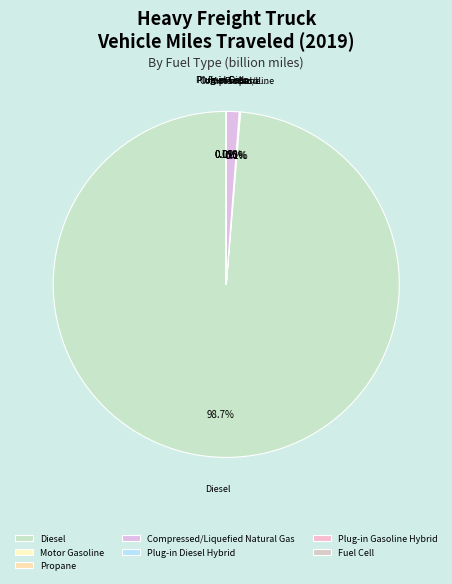

To the nearest percent, what is the average slice percentage?

14%